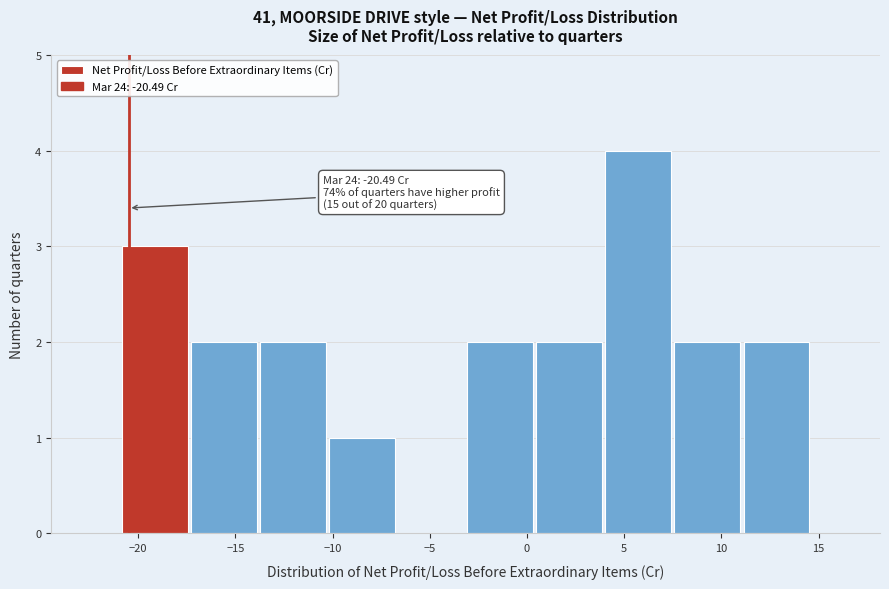

Over which range of the x-axis is the bar tallest?

4.0 to 7.5